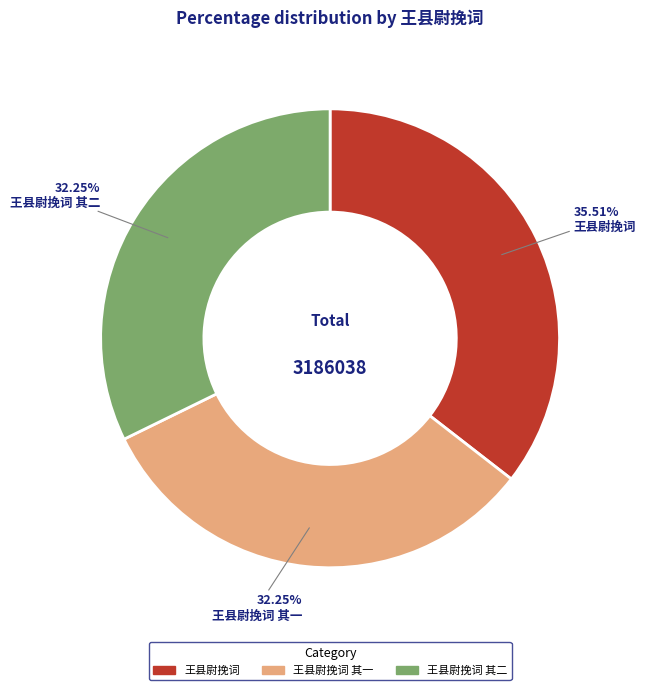

Does any single category account for the majority?

No